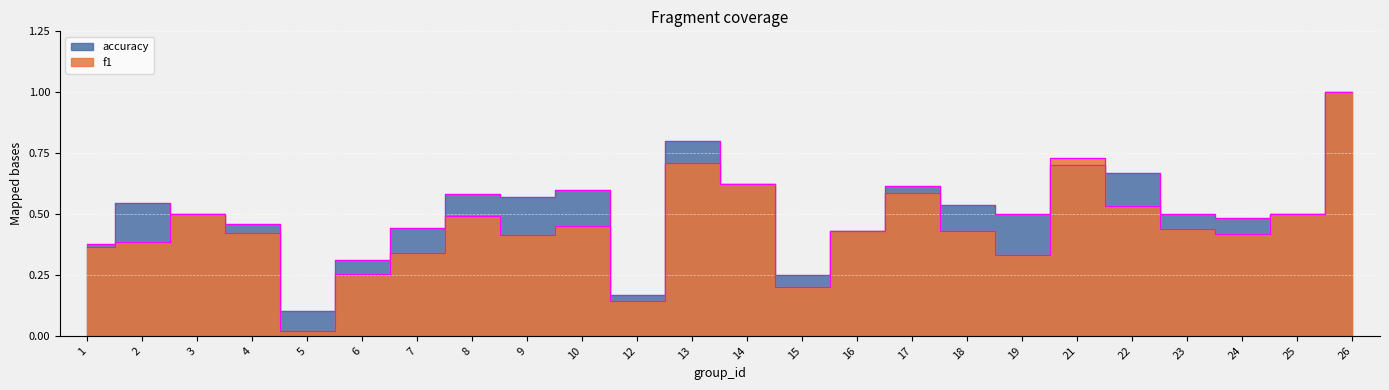

How many interior local peaks does the accuracy series have?

6